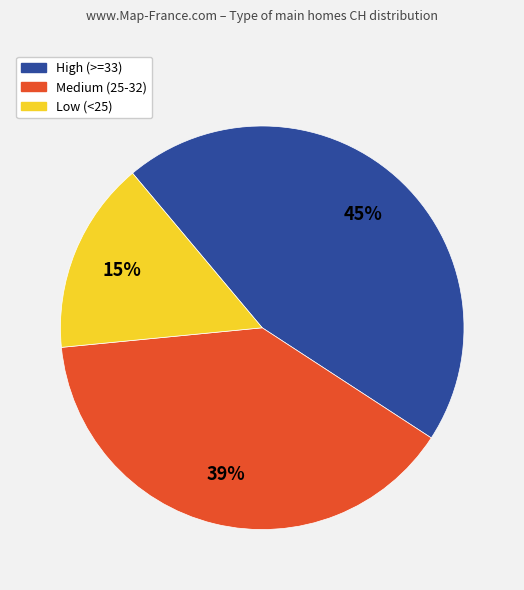

Is there any slice that represents more than half of the pie?

No